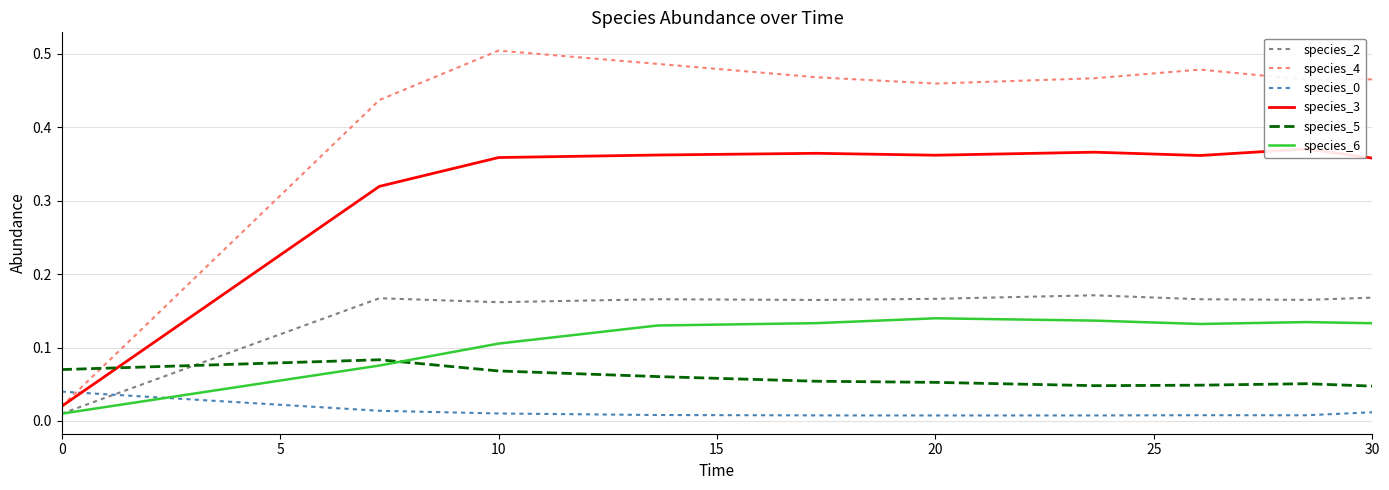

The species_5 series shows 0.0 at 10. True or false?

False